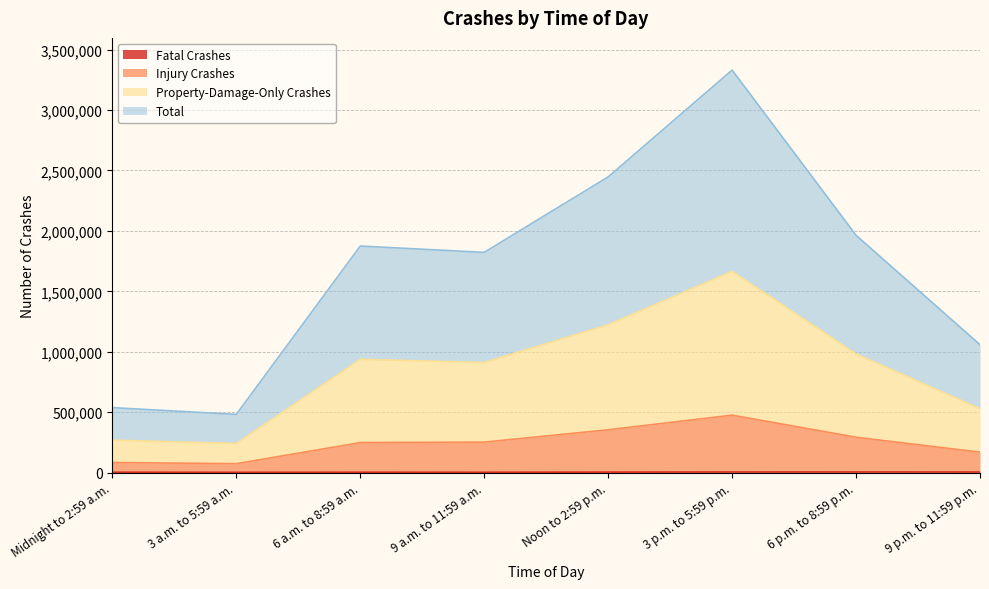

In Property-Damage-Only Crashes, how many points are higher than both neighbors (excluding endpoints)?

2